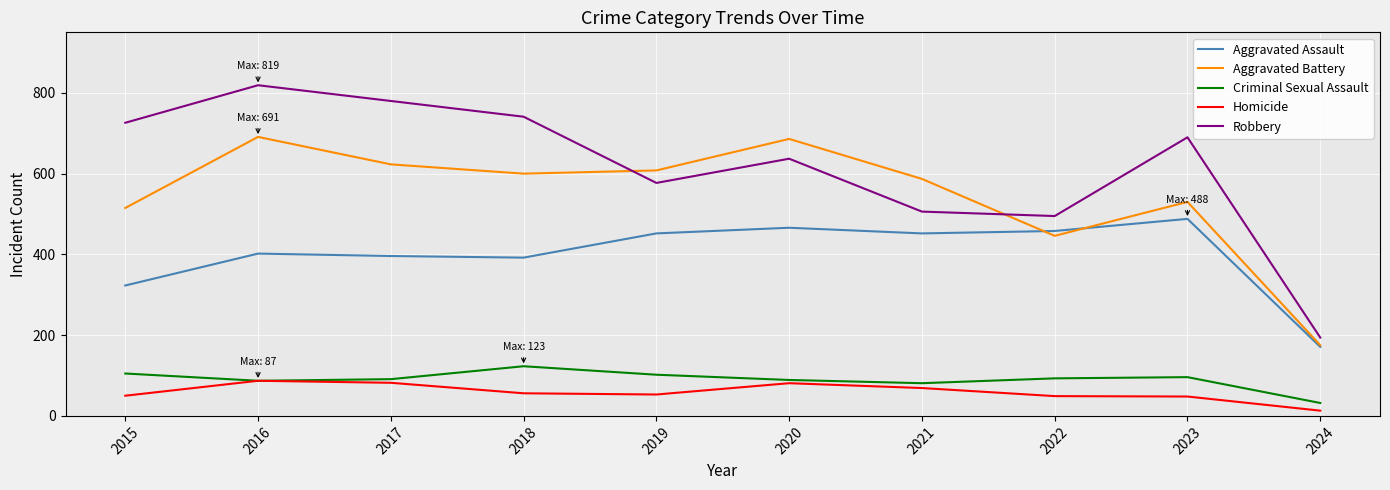

What is the sum of the Aggravated Battery values at 2020 and 2015?

1201